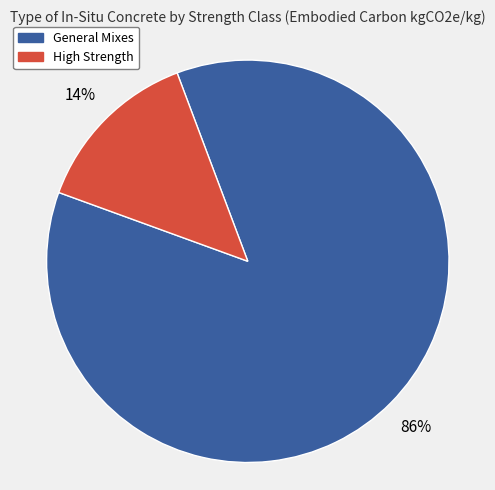

To the nearest percent, what is the average slice percentage?

50%